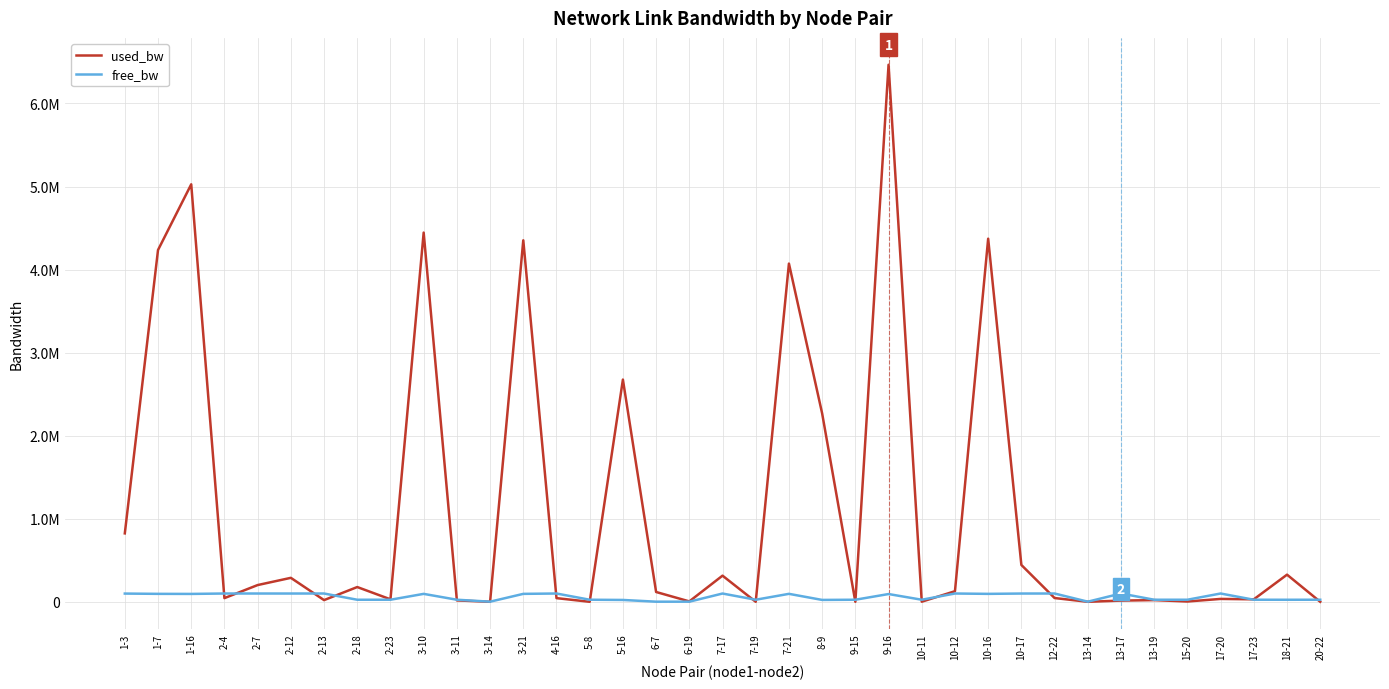

What is the difference between the highest and lowest values at 3-10?

4350122.0